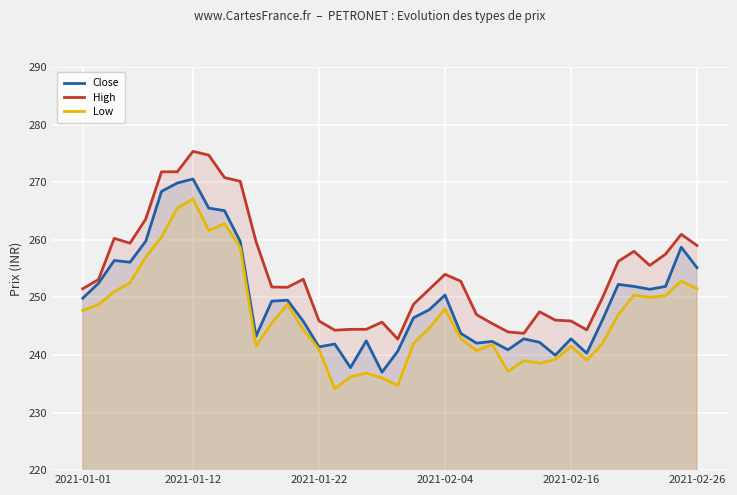

Which series changed the most between 6 and 35?

Close